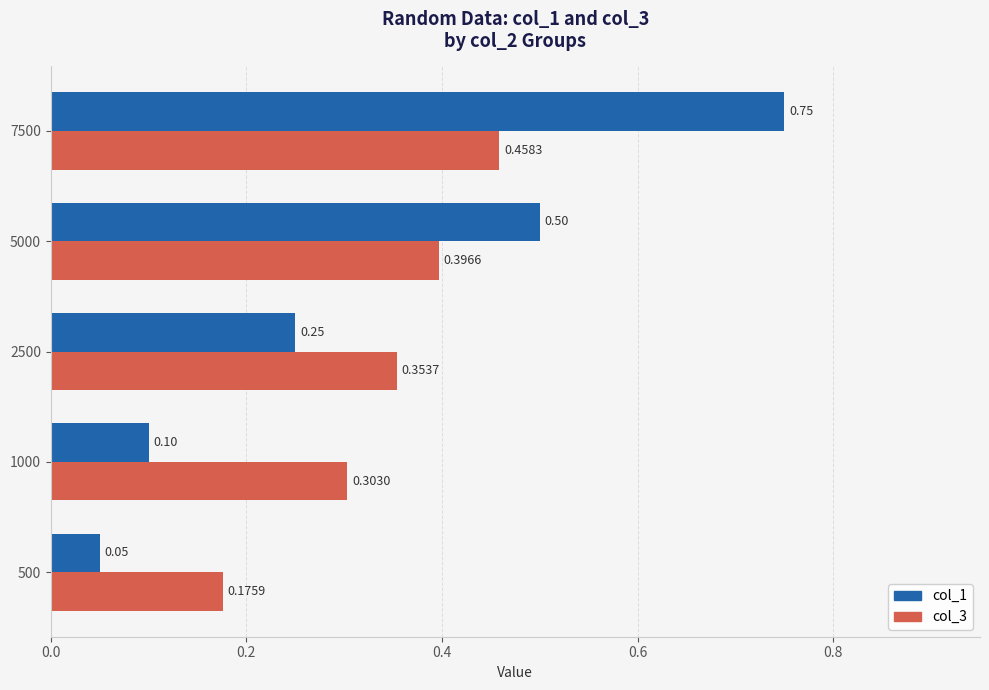

What is the total value across all series at 7500?

1.2